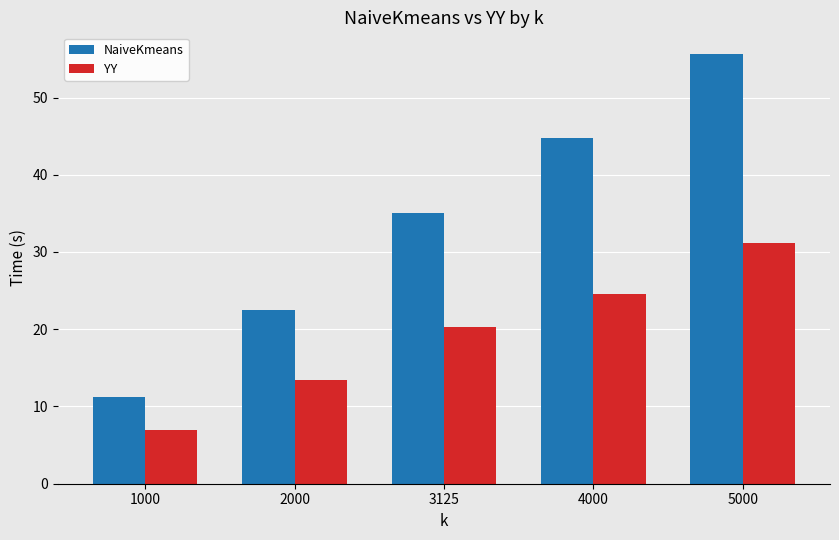

The NaiveKmeans series shows 51.9 at 3125. True or false?

False